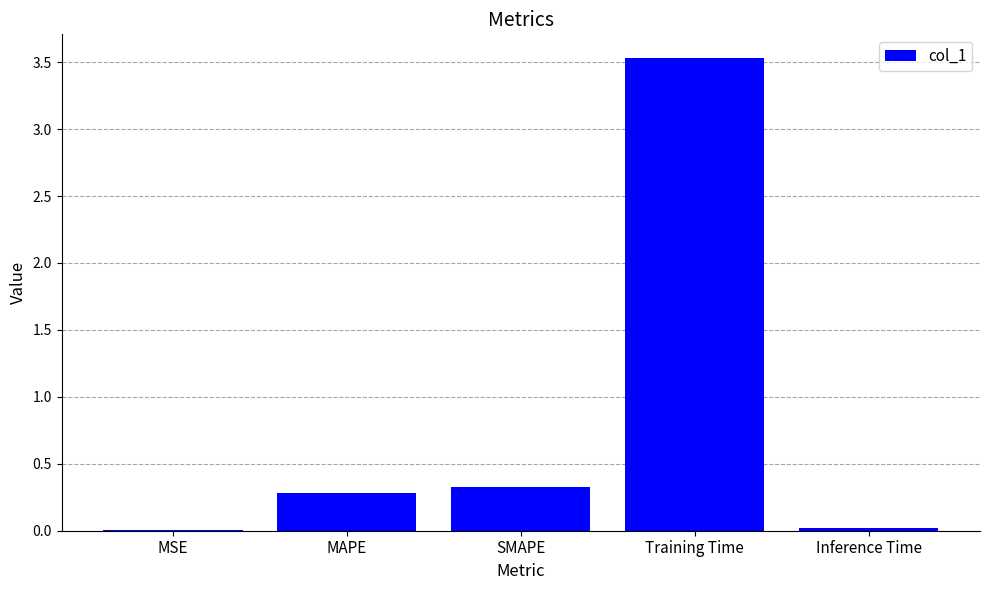

True or false: the data shows 0.1 at MAPE.

False